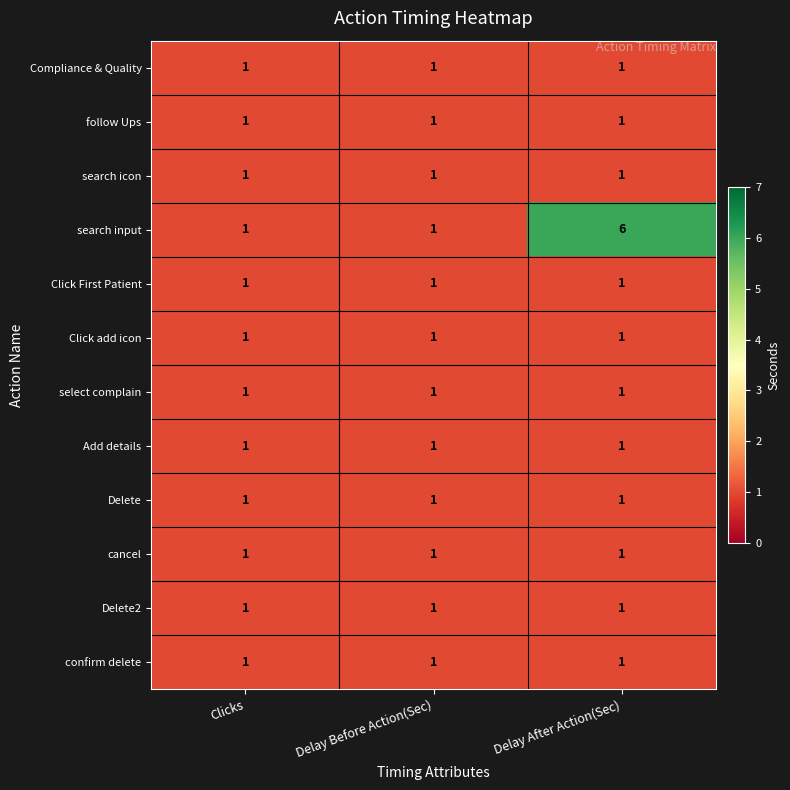

Which series has the widest spread of values?

search input